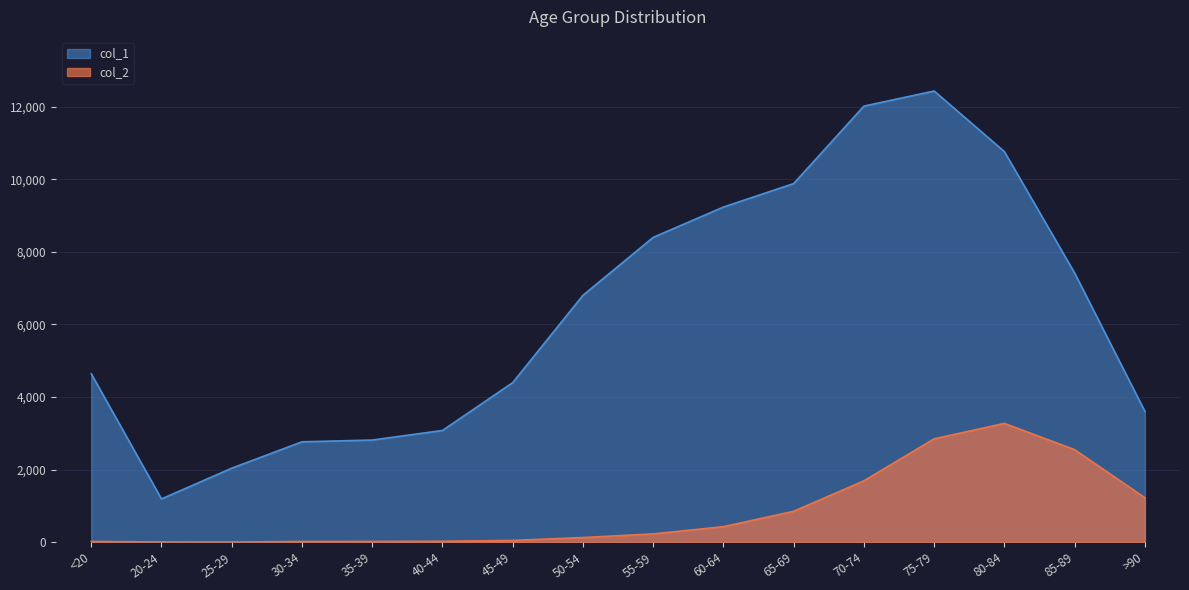

Does the chart display data point markers on the line(s)?

No